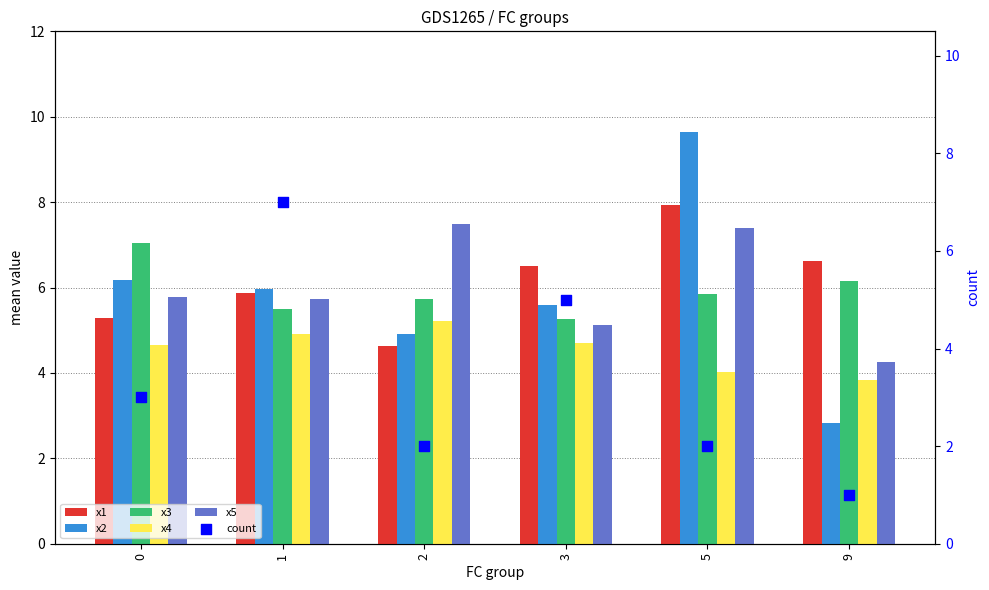

What are all the series names shown in the legend?

x1, x2, x3, x4, x5, count